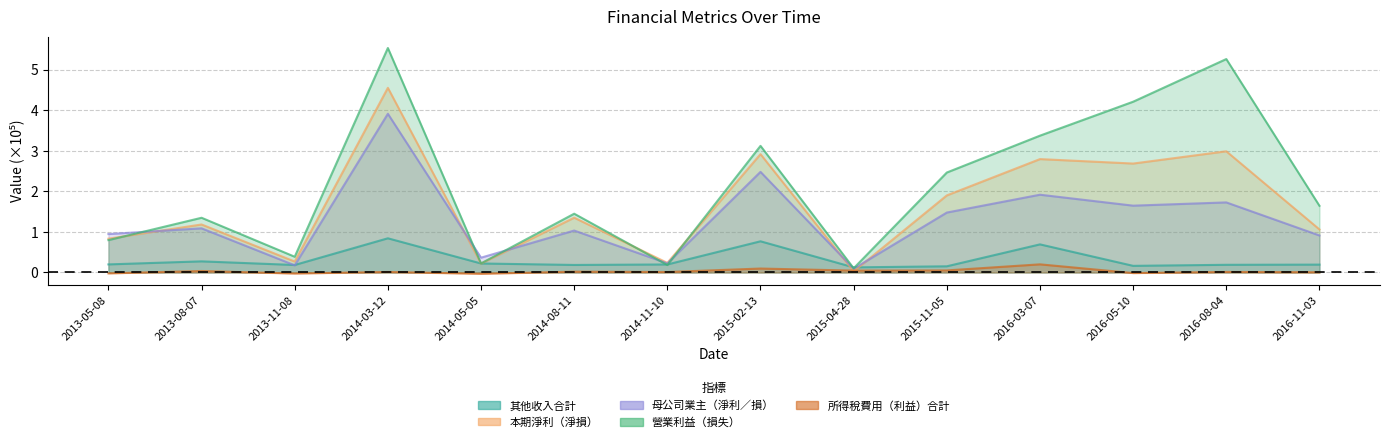

How many lines are shown in the chart?

5